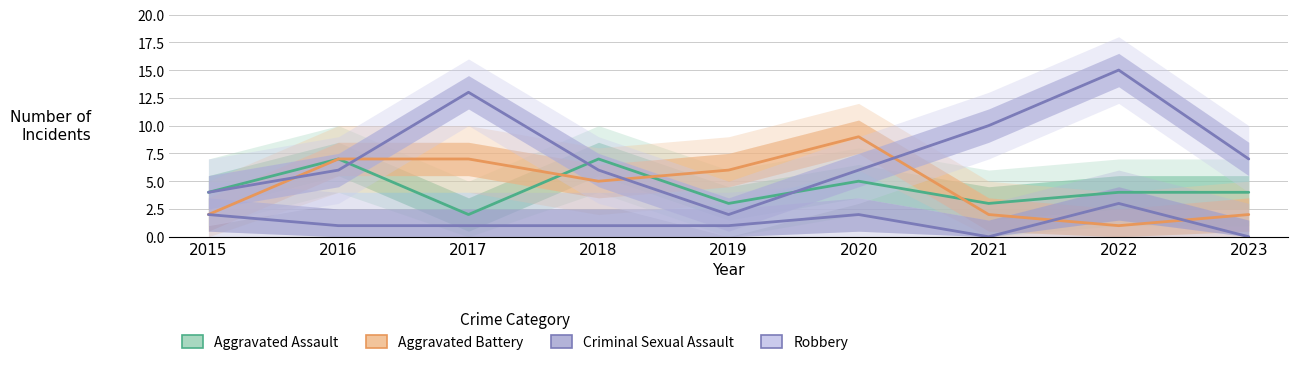

Reading right to left, list all the values displayed in this chart.

Aggravated Assault: 4	4	3	5	3	7	2	7	4
Aggravated Battery: 2	1	2	9	6	5	7	7	2
Criminal Sexual Assault: 0	3	0	2	1	1	1	1	2
Robbery: 7	15	10	6	2	6	13	6	4